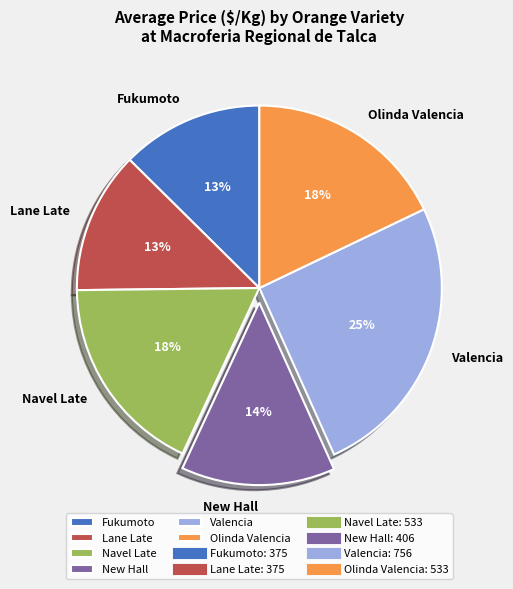

Do Valencia and Olinda Valencia together represent more than half of the pie?

No